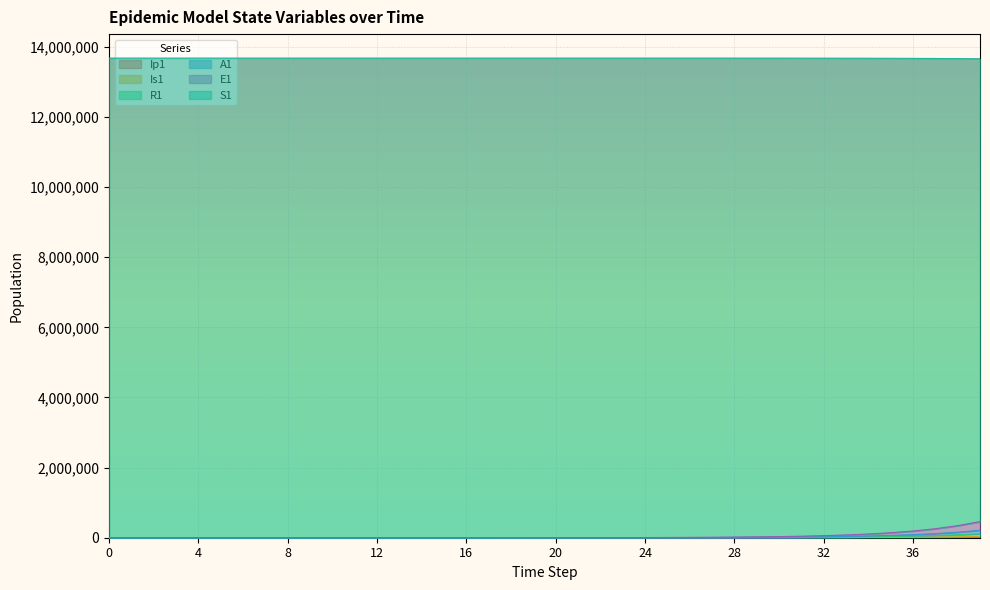

Rank the series by their maximum value, from lowest to highest.

E1, Ip1, A1, Is1, S1, R1